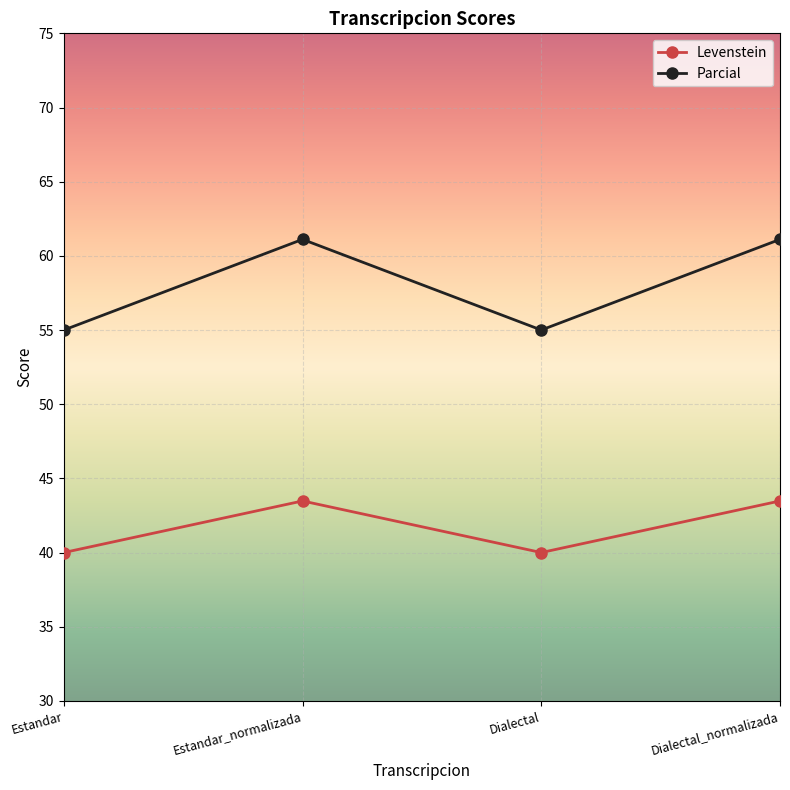

Rank the series by their average value, from highest to lowest.

Parcial, Levenstein